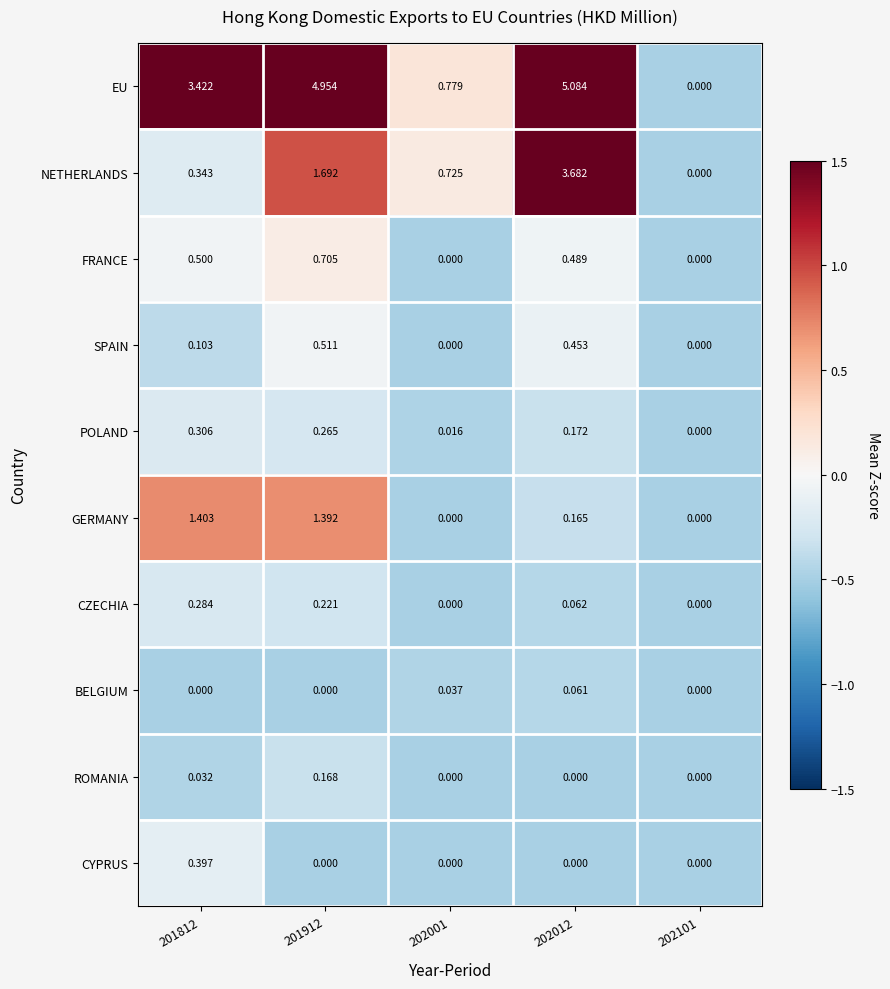

Which series has the largest total across all categories?

EU